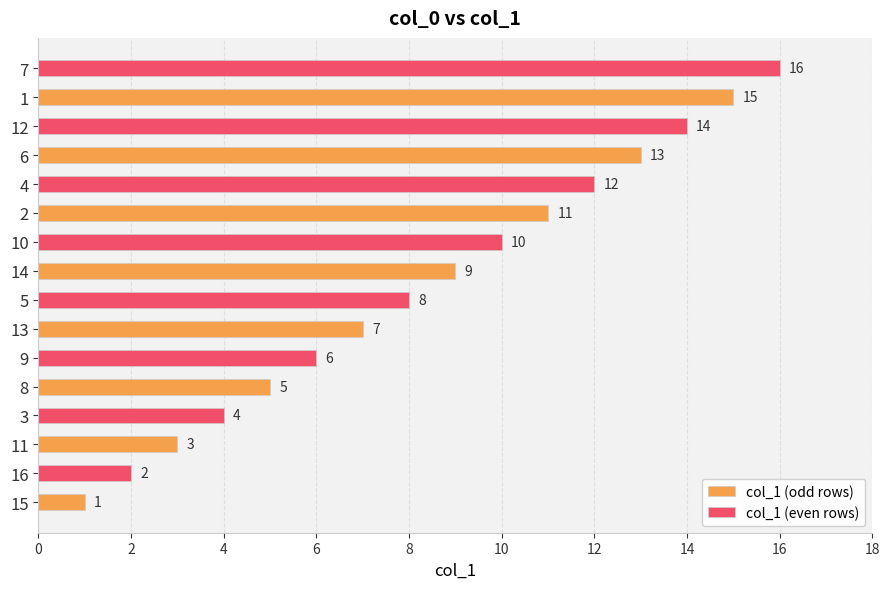

What is the maximum value for col_1 (odd rows)?

15